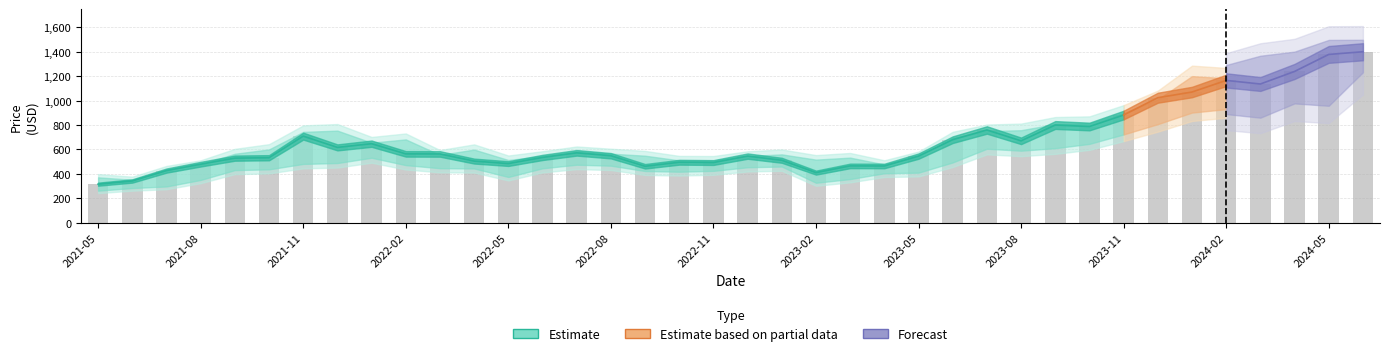

The Close series shows 495.1 at 2022-10. True or false?

True